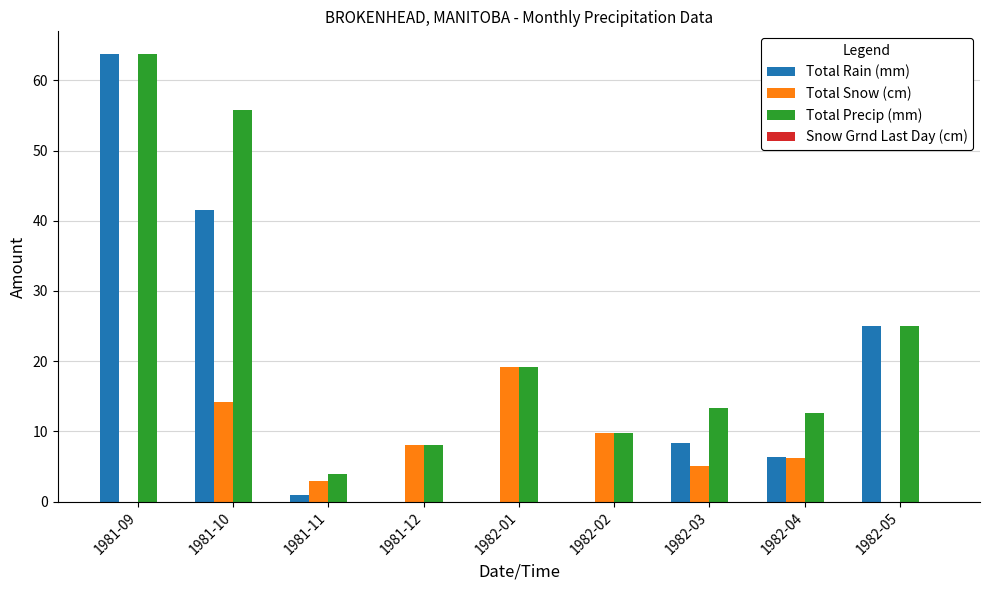

What is the sum of the Total Snow (cm) values at 1981-10 and 1982-02?

24.0